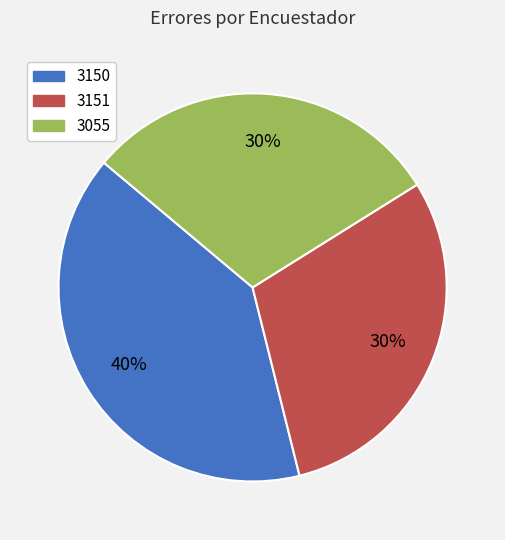

Which category has the biggest portion of the pie?

3150